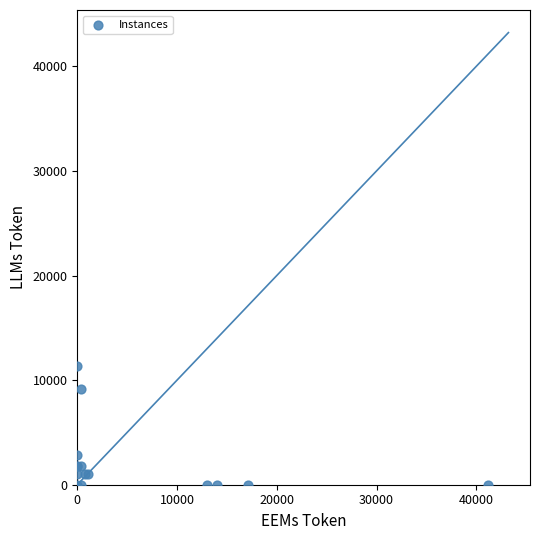

What Y value in the scatter plot is closest to 5654?

2856.6